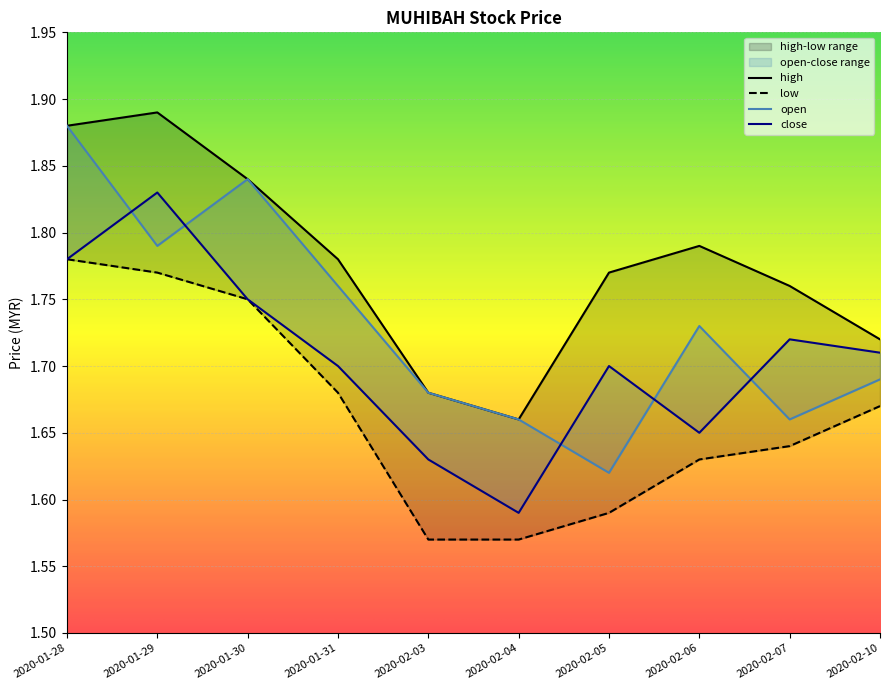

Reading left to right, extract all data points from this chart.

high: 2020-01-28=1.9	2020-01-29=1.9	2020-01-30=1.8	2020-01-31=1.8	2020-02-03=1.7	2020-02-04=1.7	2020-02-05=1.8	2020-02-06=1.8	2020-02-07=1.8	2020-02-10=1.7
low: 2020-01-28=1.8	2020-01-29=1.8	2020-01-30=1.8	2020-01-31=1.7	2020-02-03=1.6	2020-02-04=1.6	2020-02-05=1.6	2020-02-06=1.6	2020-02-07=1.6	2020-02-10=1.7
open: 2020-01-28=1.9	2020-01-29=1.8	2020-01-30=1.8	2020-01-31=1.8	2020-02-03=1.7	2020-02-04=1.7	2020-02-05=1.6	2020-02-06=1.7	2020-02-07=1.7	2020-02-10=1.7
close: 2020-01-28=1.8	2020-01-29=1.8	2020-01-30=1.8	2020-01-31=1.7	2020-02-03=1.6	2020-02-04=1.6	2020-02-05=1.7	2020-02-06=1.6	2020-02-07=1.7	2020-02-10=1.7